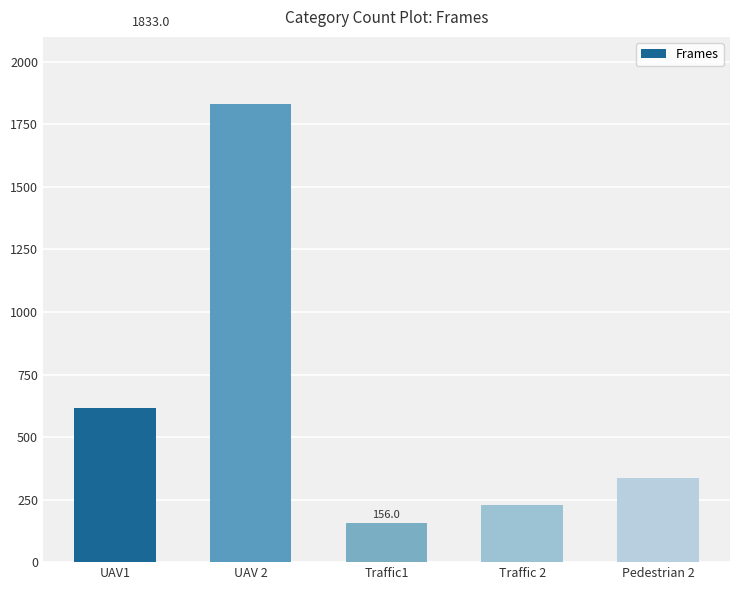

Reading right to left, list all the values displayed in this chart.

338	227	156	1833	616